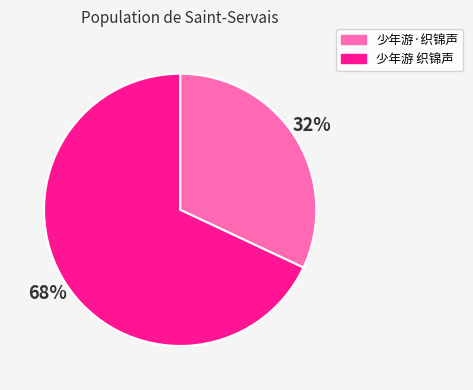

Rank the categories by value from lowest to highest.

少年游·织锦声, 少年游 织锦声